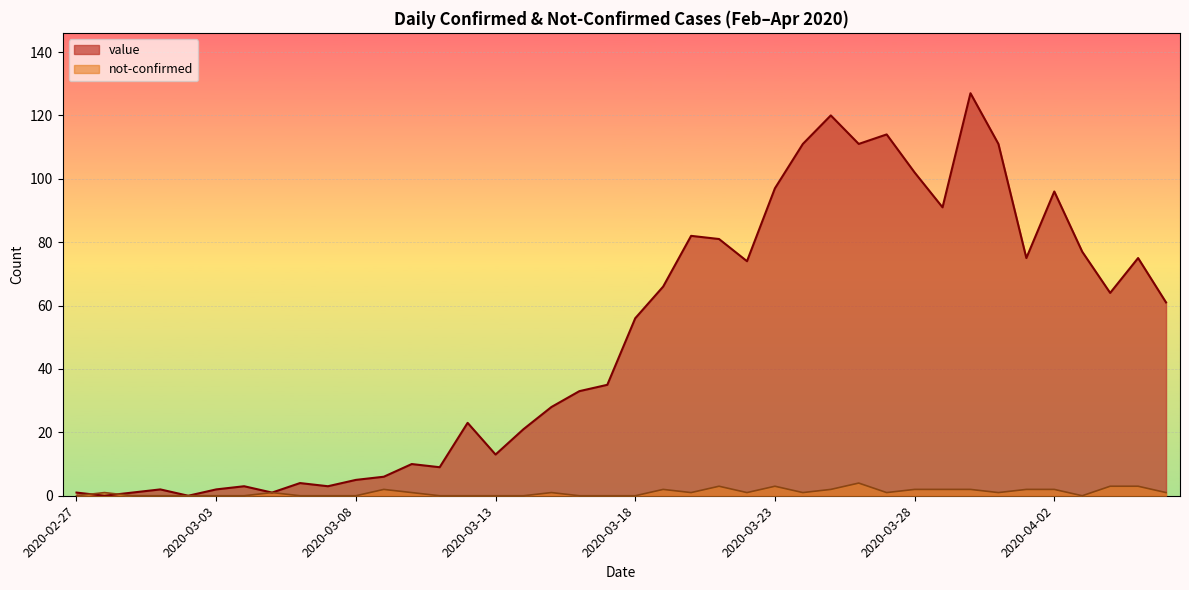

List the labels in order of not-confirmed value, smallest first.

2020-02-27, 2020-02-29, 2020-03-01, 2020-03-02, 2020-03-03, 2020-03-04, 2020-03-06, 2020-03-07, 2020-03-08, 2020-03-11, 2020-03-12, 2020-03-13, 2020-03-14, 2020-03-16, 2020-03-17, 2020-03-18, 2020-04-03, 2020-02-28, 2020-03-05, 2020-03-10, 2020-03-15, 2020-03-20, 2020-03-22, 2020-03-24, 2020-03-27, 2020-03-31, 2020-04-06, 2020-03-09, 2020-03-19, 2020-03-25, 2020-03-28, 2020-03-29, 2020-03-30, 2020-04-01, 2020-04-02, 2020-03-21, 2020-03-23, 2020-04-04, 2020-04-05, 2020-03-26